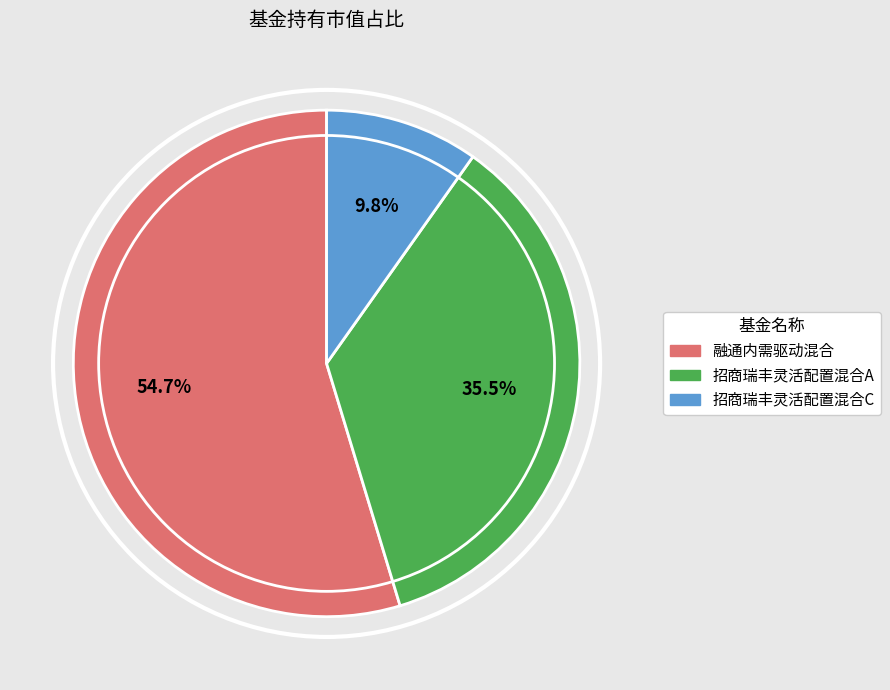

Does 融通内需驱动混合 represent more than half of the total?

Yes